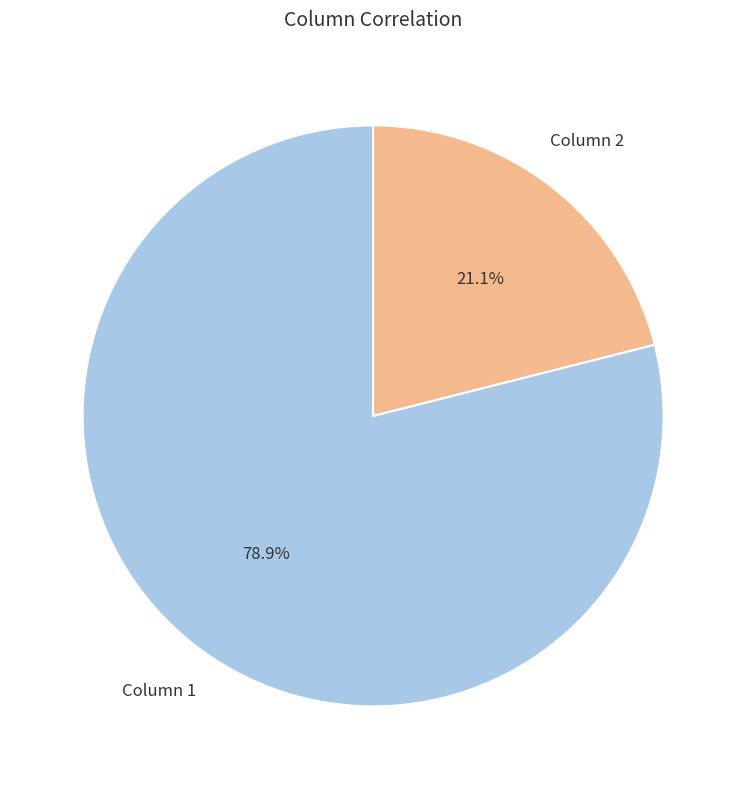

What is the smallest slice in the pie chart?

Column 2